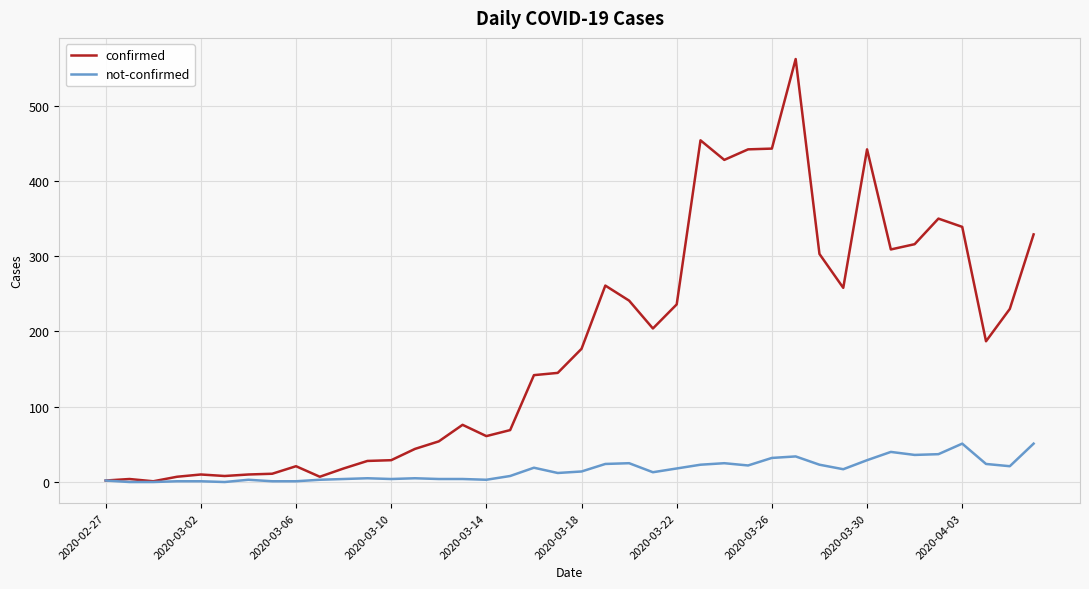

Does the chart have visible grid lines?

Yes